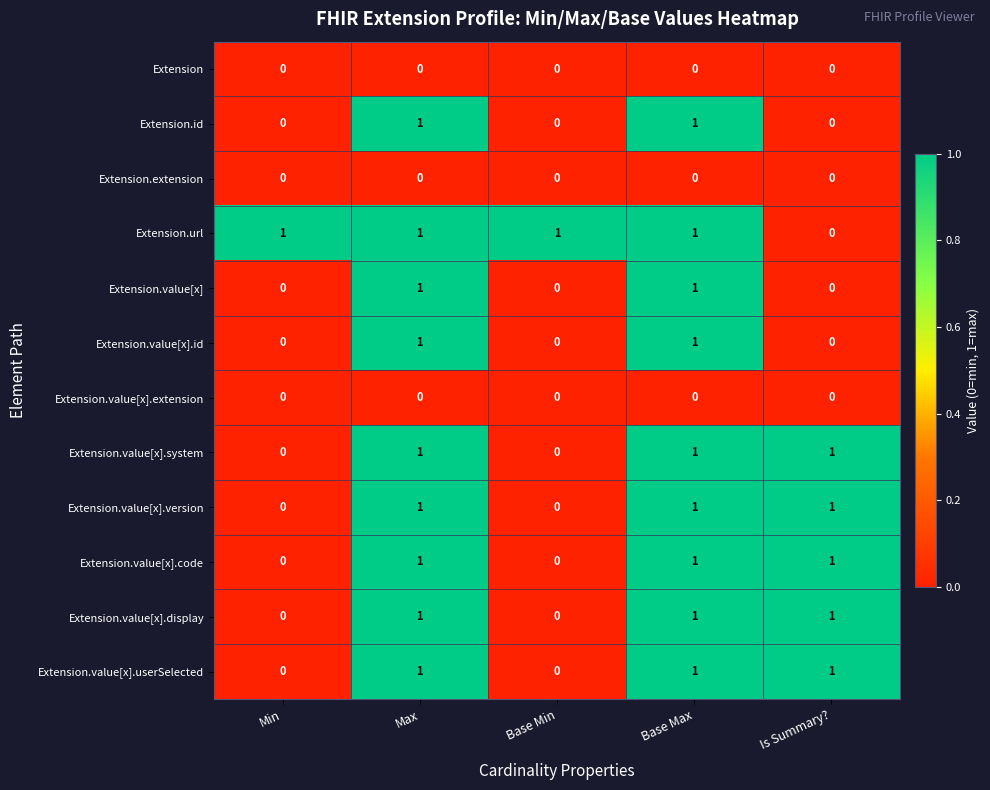

How many data points in Extension.value[x].display are less than 1?

2